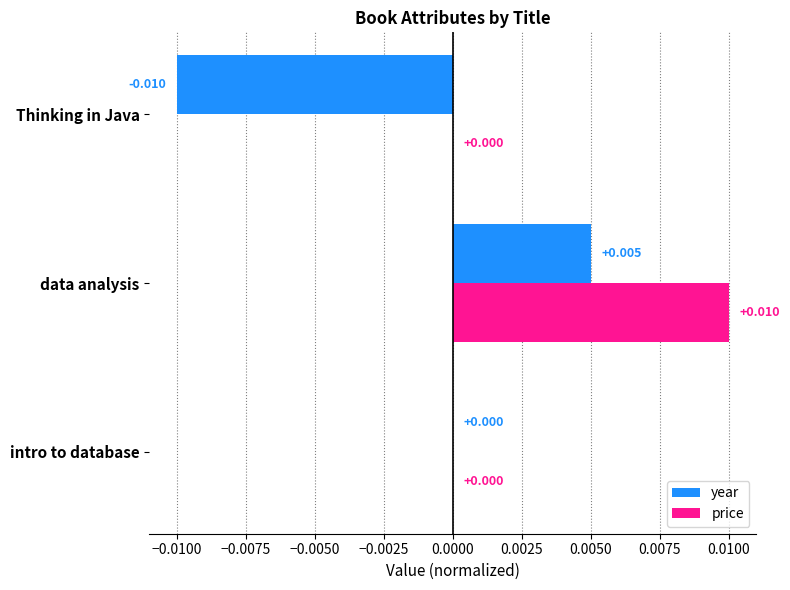

What are all the series names shown in the legend?

year, price